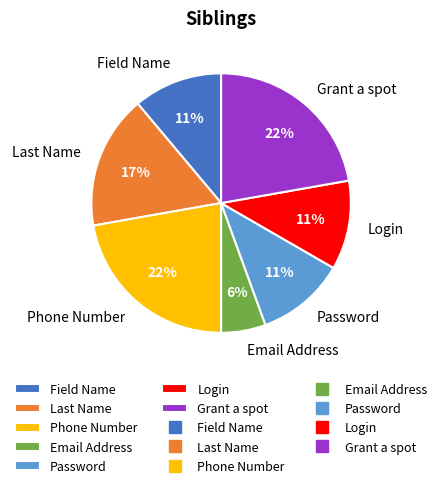

Between Field Name and Phone Number, which is larger?

Phone Number